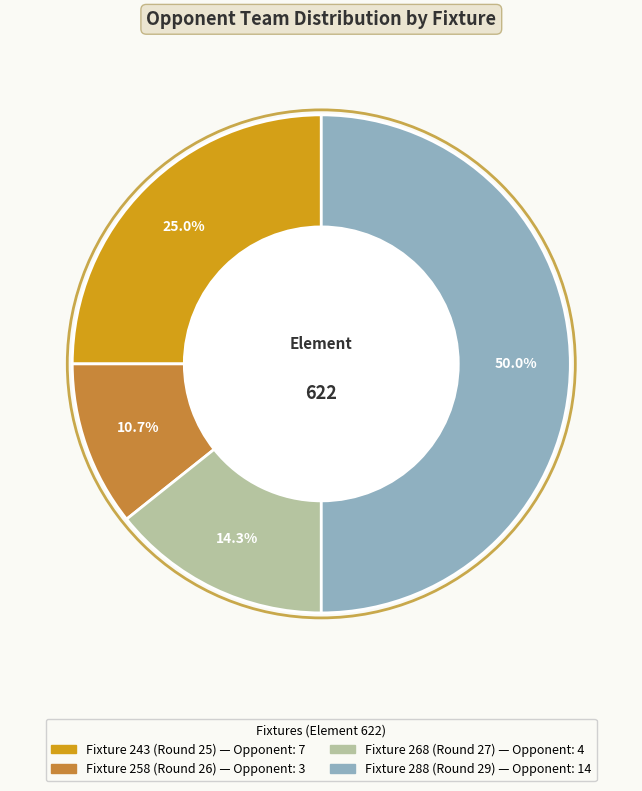

Does Fixture 268 (Round 27) account for over 50% of the chart?

No